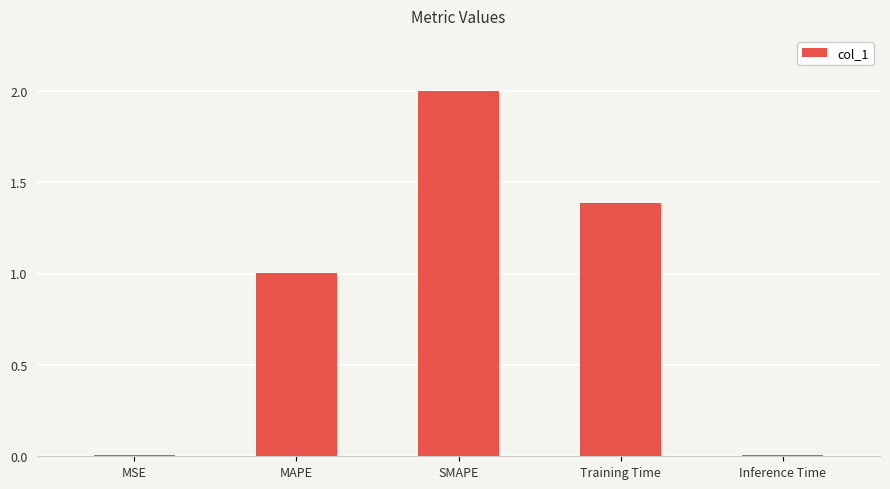

What is the greatest value displayed?

2.0